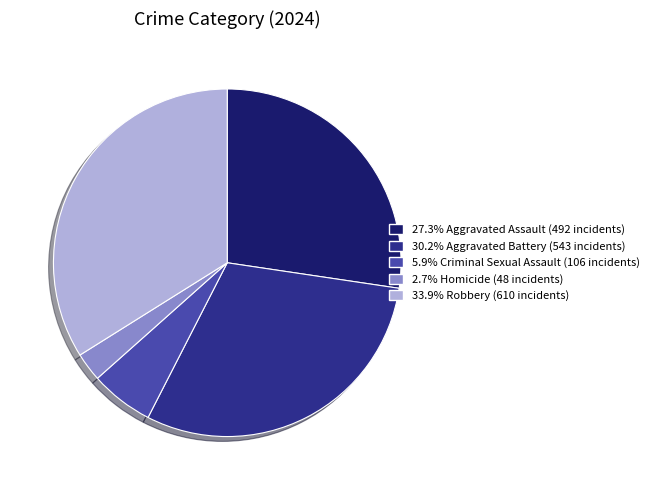

Does any single category account for the majority?

No